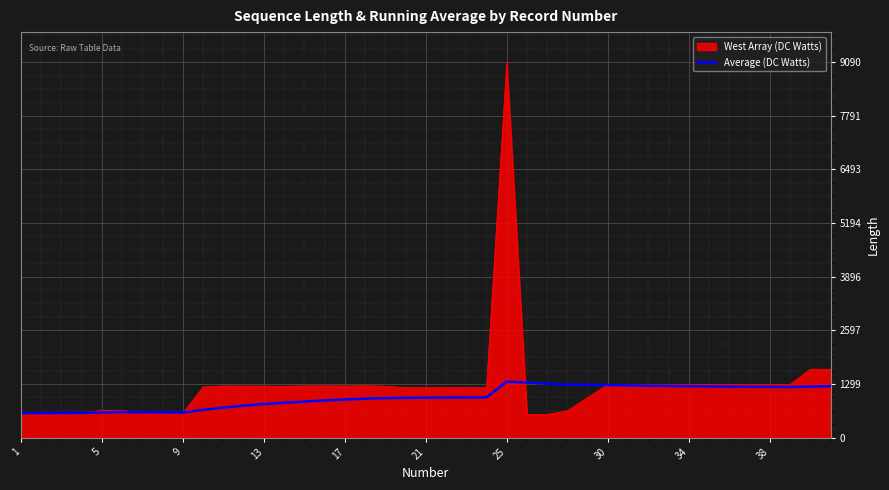

Which series has the largest range (max minus min)?

West Array (DC Watts)